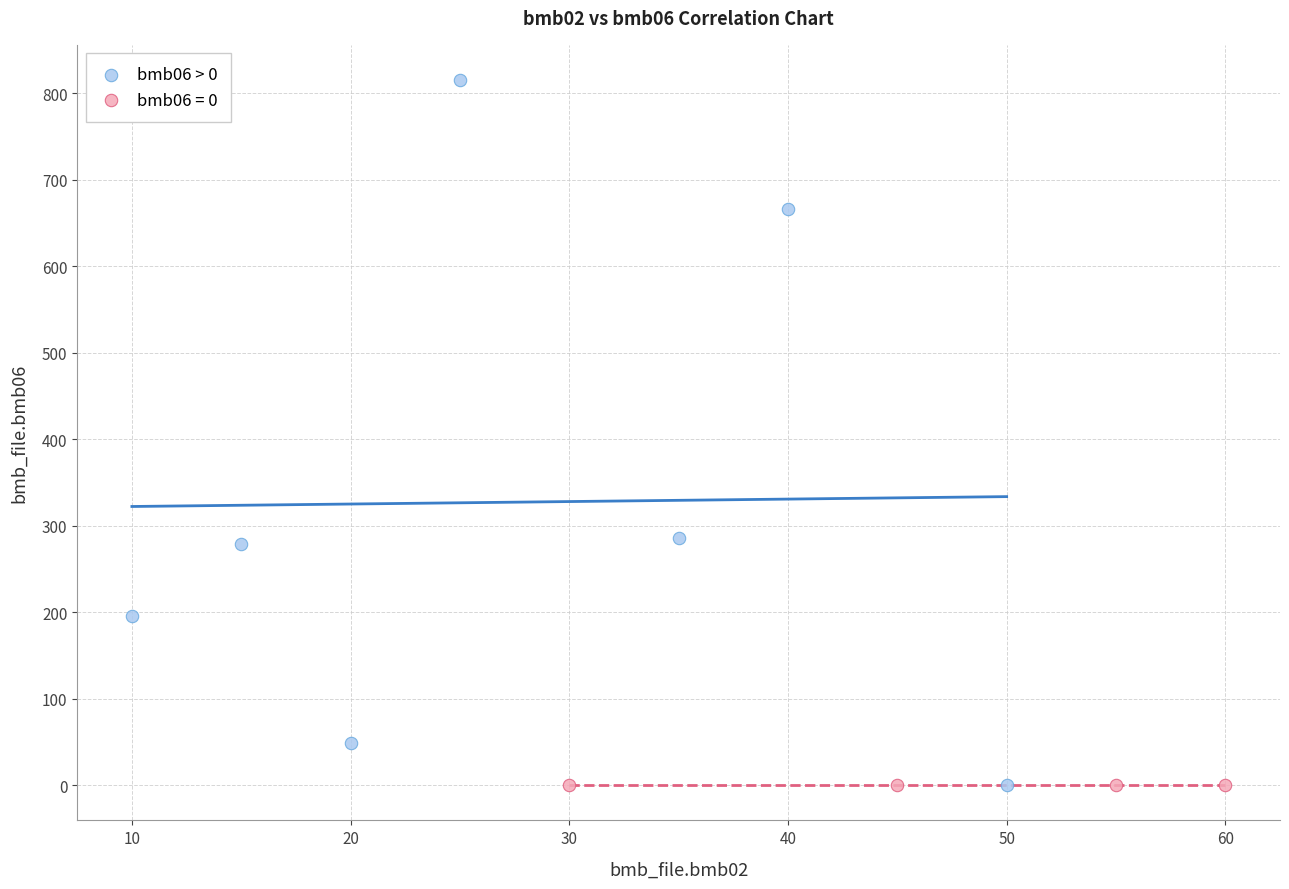

Which series reaches the maximum Y coordinate?

bmb06 > 0